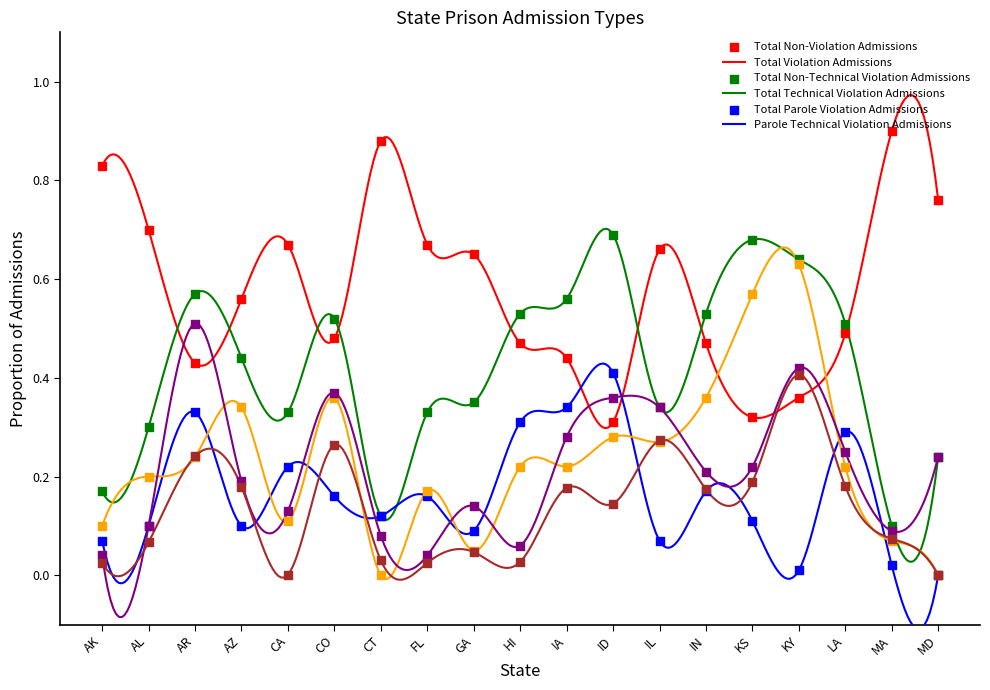

Which series contains the lowest Y value?

Total Non-Technical Violation Admissions